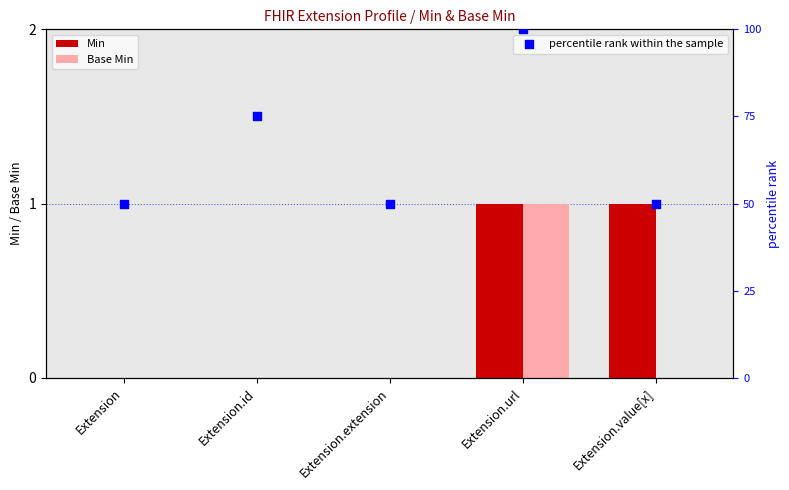

What is the total value across all series at Extension?

50